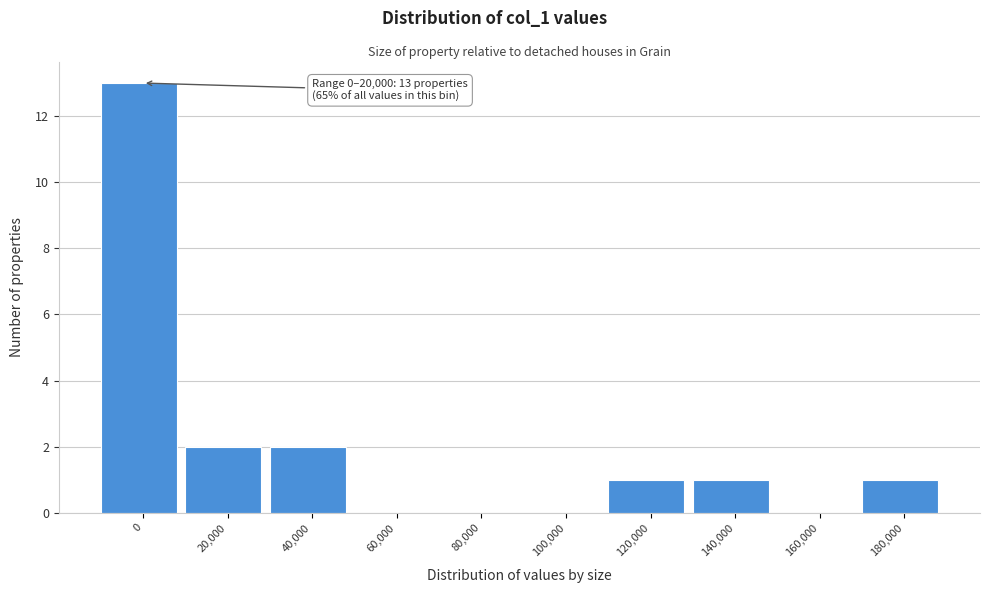

Reading right to left, list all the values displayed in this chart.

180,000=1	160,000=0	140,000=1	120,000=1	100,000=0	80,000=0	60,000=0	40,000=2	20,000=2	0=13